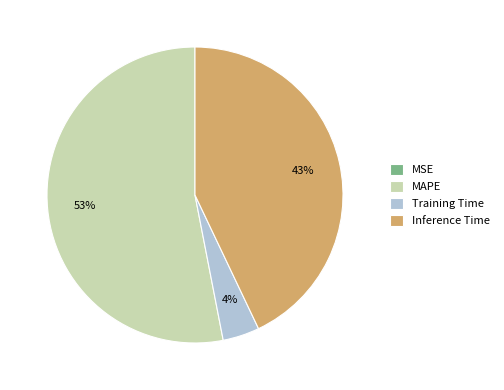

To the nearest percent, what is the difference between the largest and smallest slice percentages?

53%